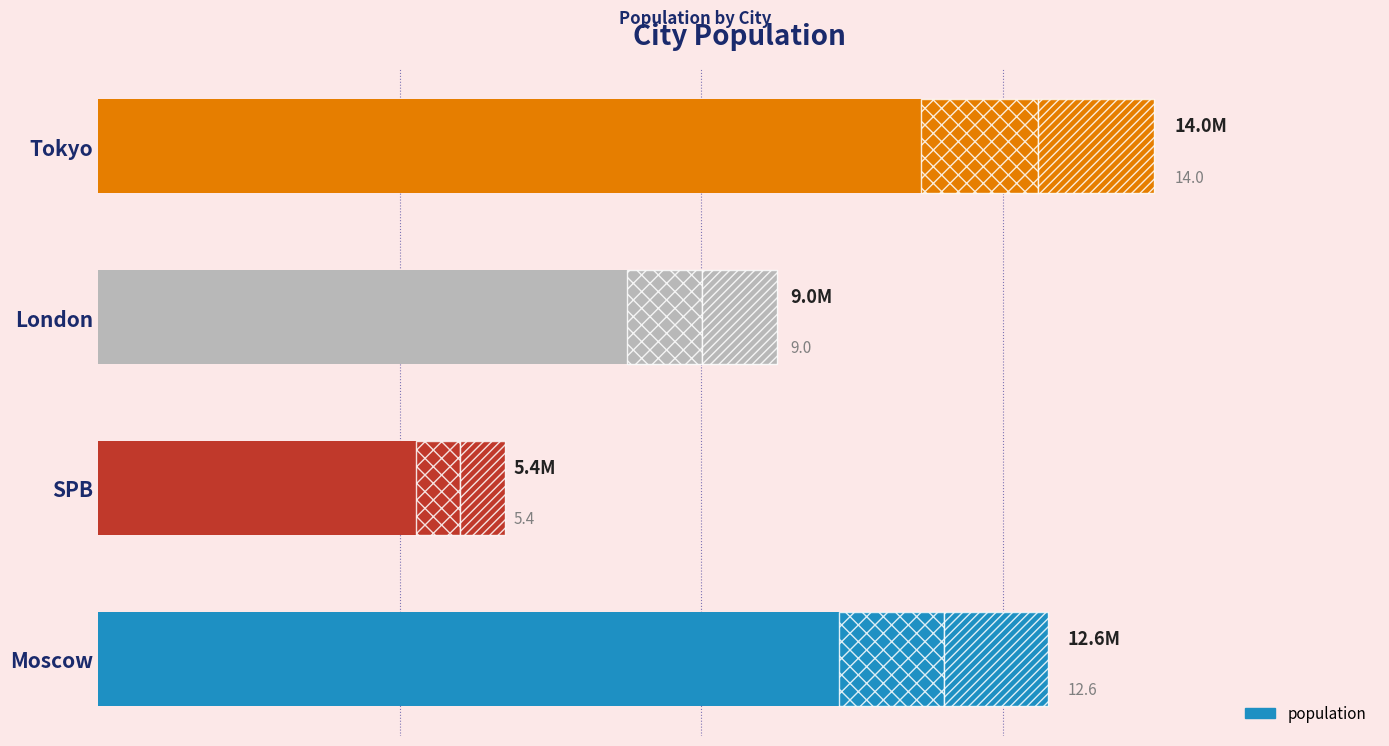

Reading left to right, list all the values displayed in this chart.

0.0=12600000	0.2=5400000	0.4=9000000	0.6=14000000